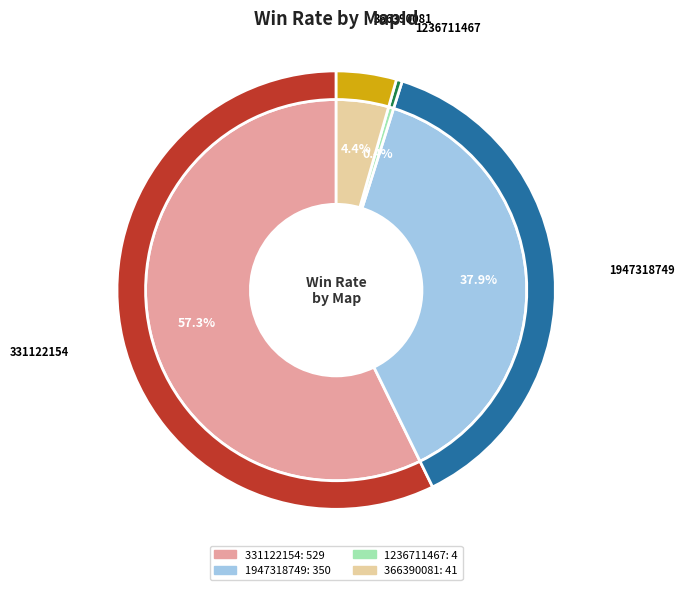

Do 1236711467 and 331122154 together represent more than half of the pie?

Yes